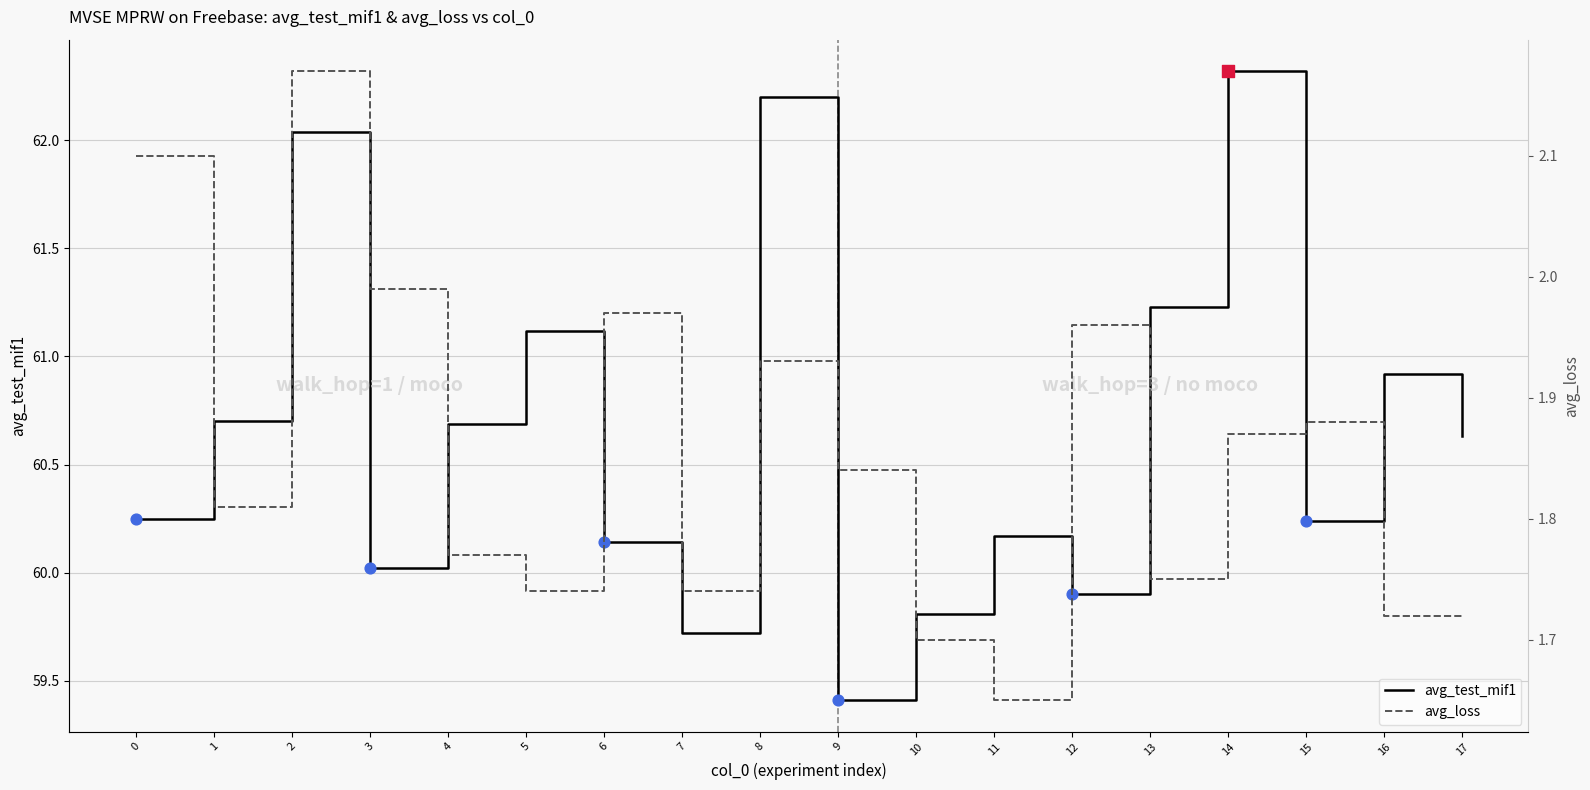

Which series has the largest total across all categories?

avg_test_mif1